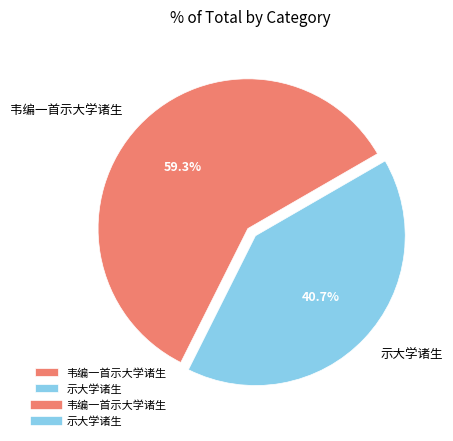

Count the number of slices in the pie.

2